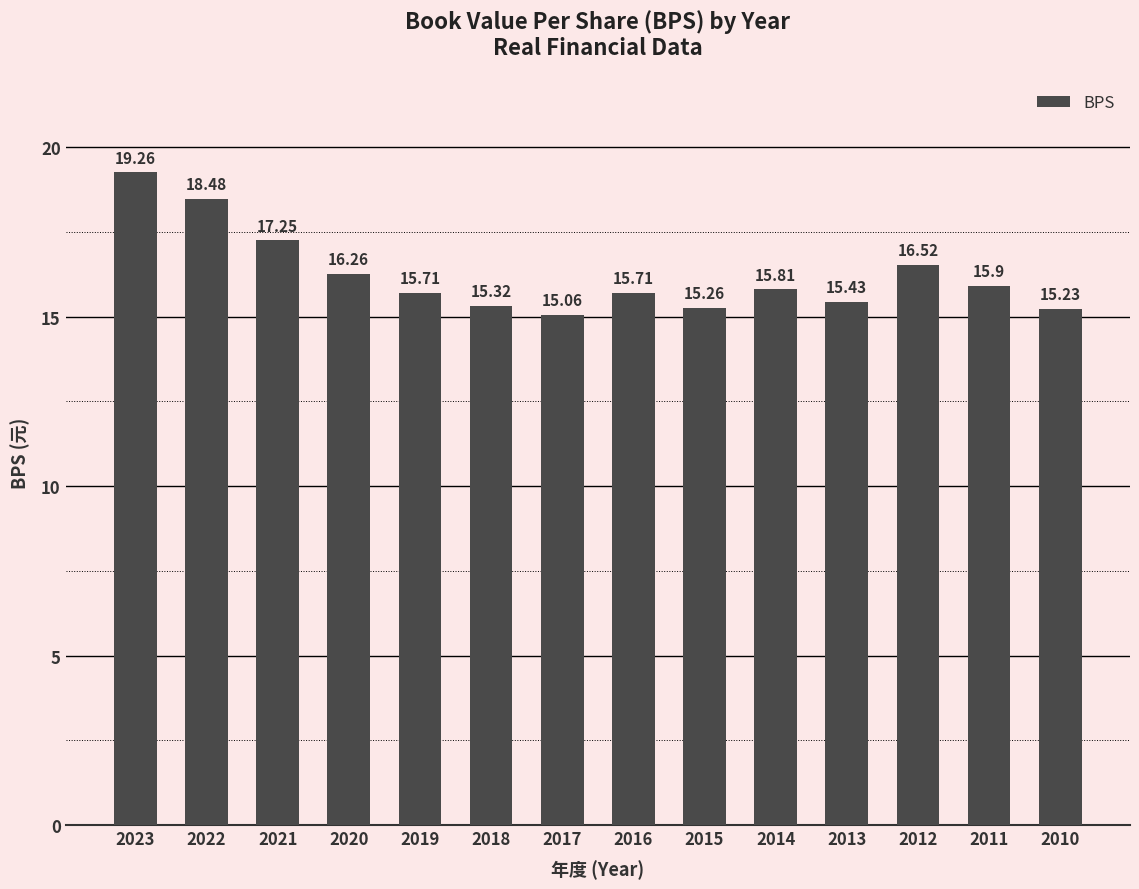

What is the value of the 5th bar from the left?

15.7